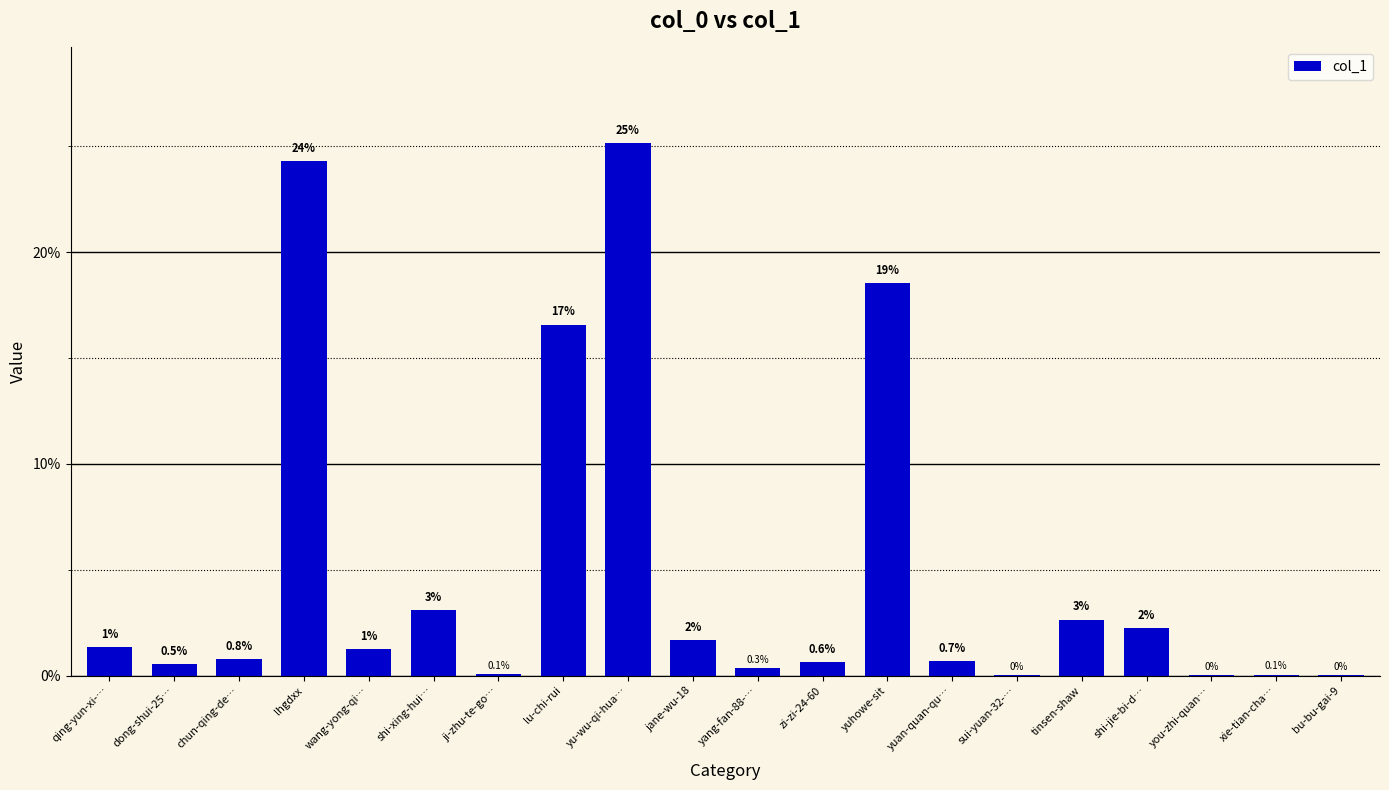

What is the average value?

5.0